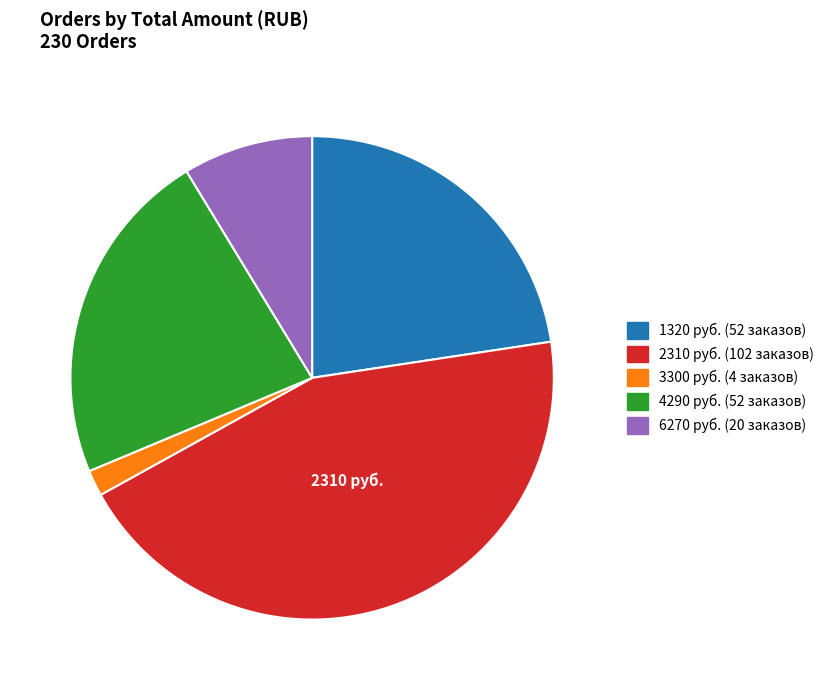

Combined, do 4290 руб. (52 заказов) and 1320 руб. (52 заказов) account for over 50%?

No